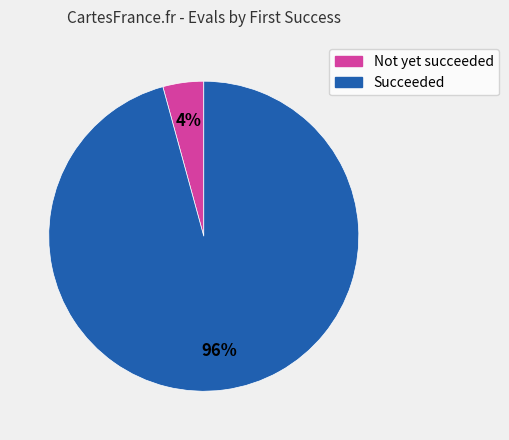

To the nearest percent, what is the average slice percentage?

50%